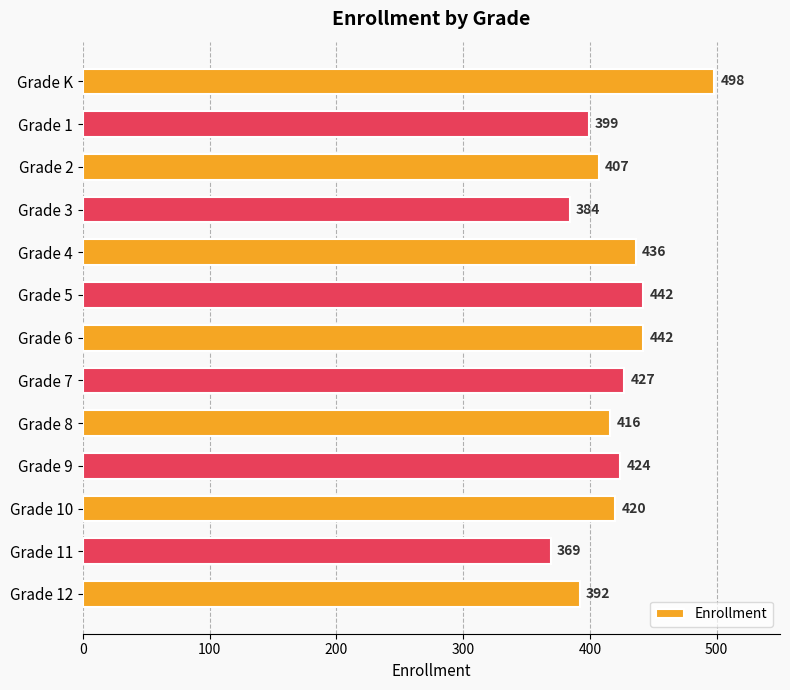

At which label is the value closest to 433?

Grade 4